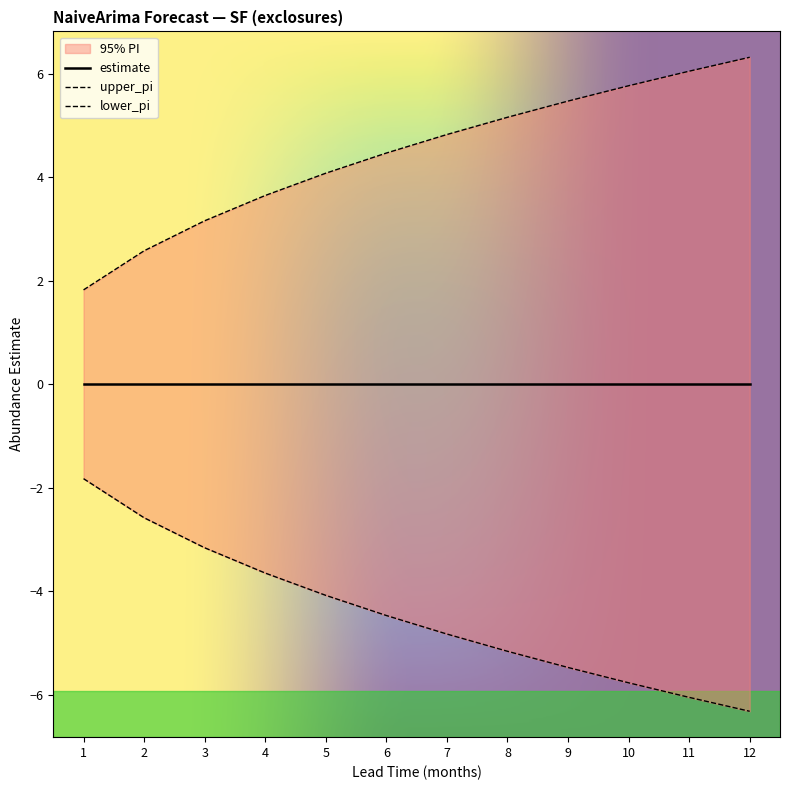

At which category does the chart reach its minimum across all series?

12